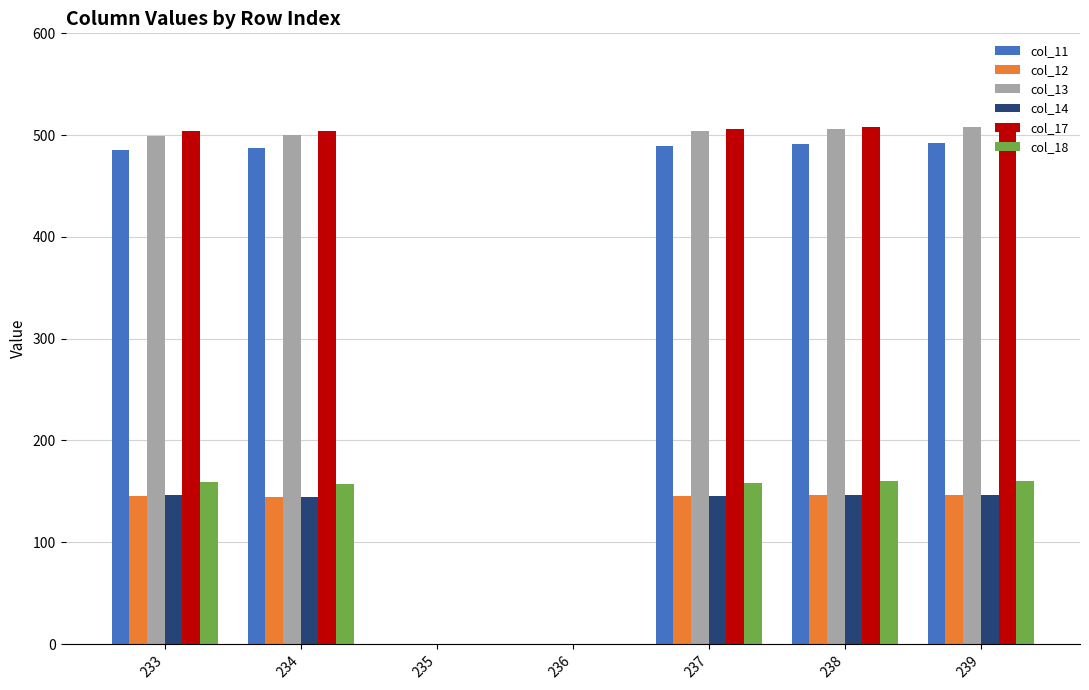

Which series has the widest spread of values?

col_17